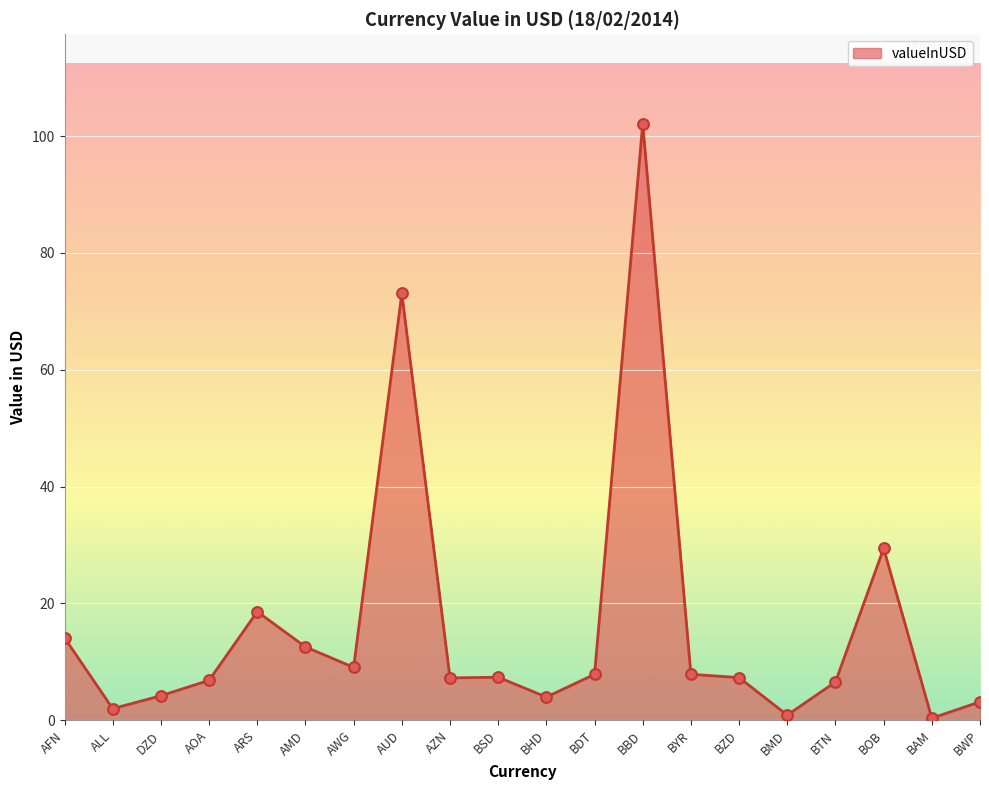

Which has a higher value, AFN or BZD?

AFN